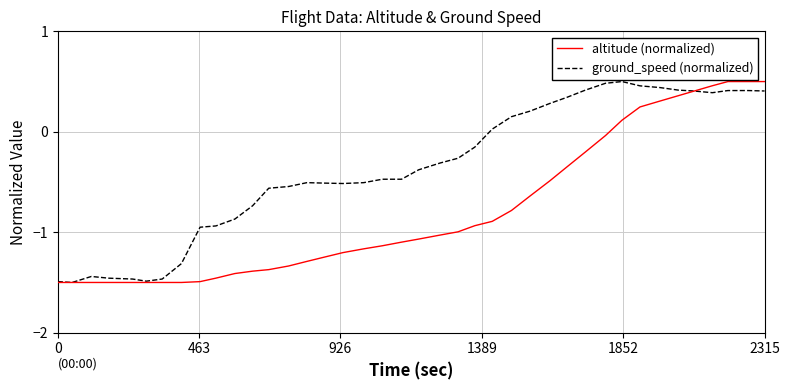

Rank the series by their average value, from highest to lowest.

ground_speed (normalized), altitude (normalized)